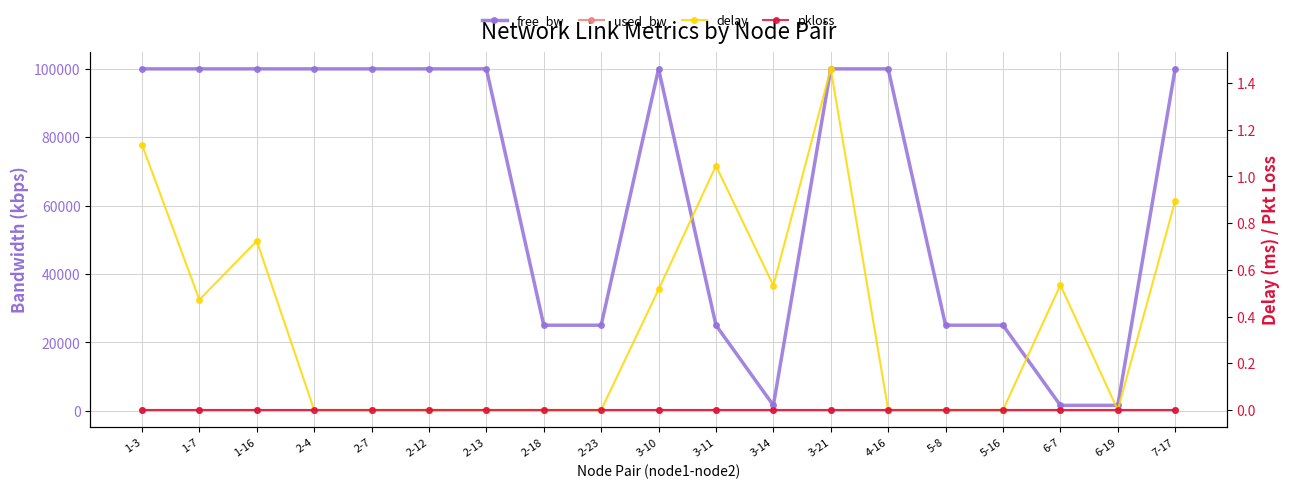

How many values in delay are above zero?

9